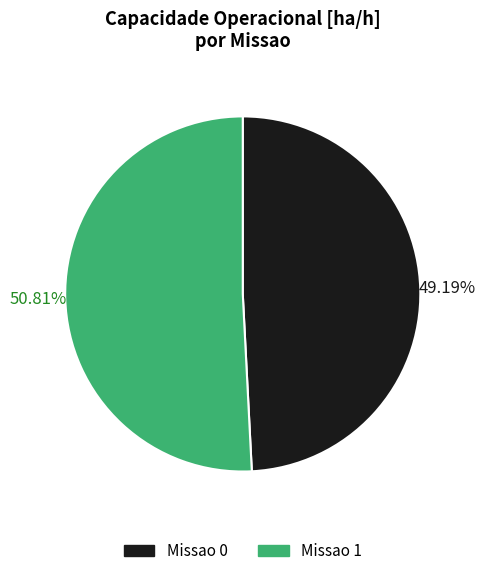

True or false: Missao 0 accounts for 49% of the total.

True